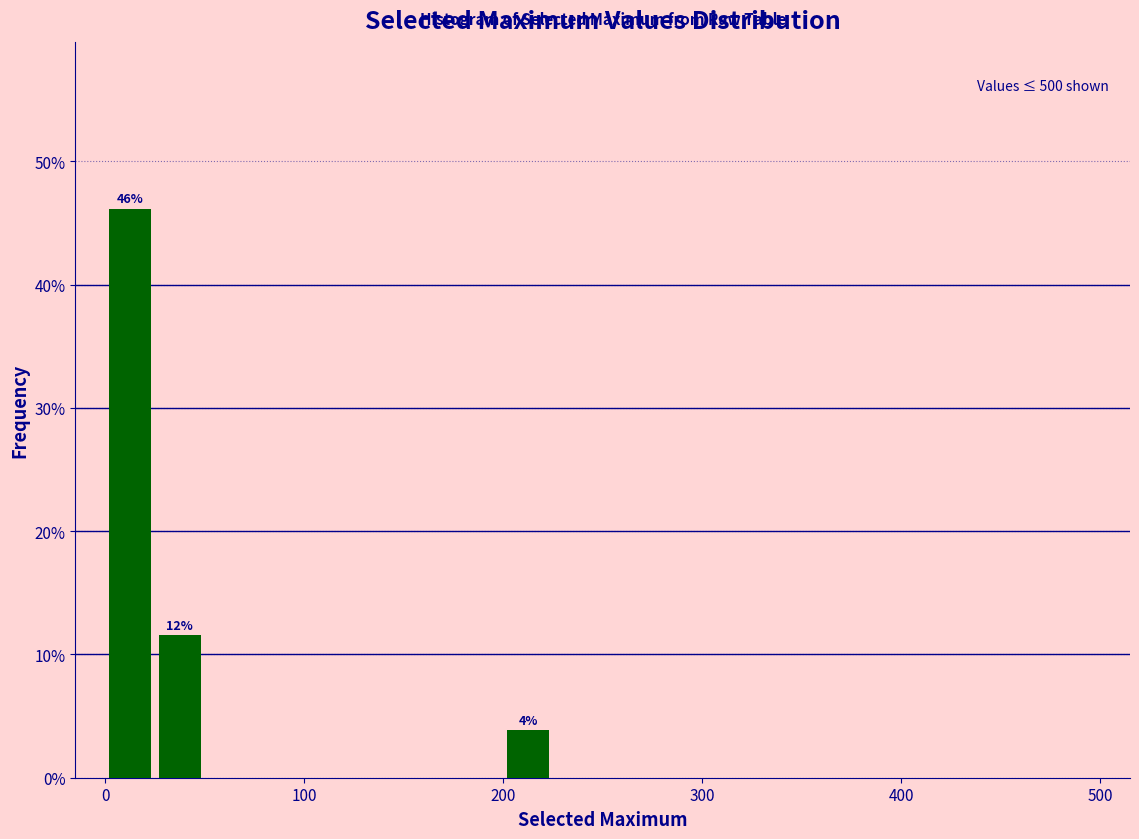

Read against the x-axis, roughly where is the centre of the tallest bar?

10